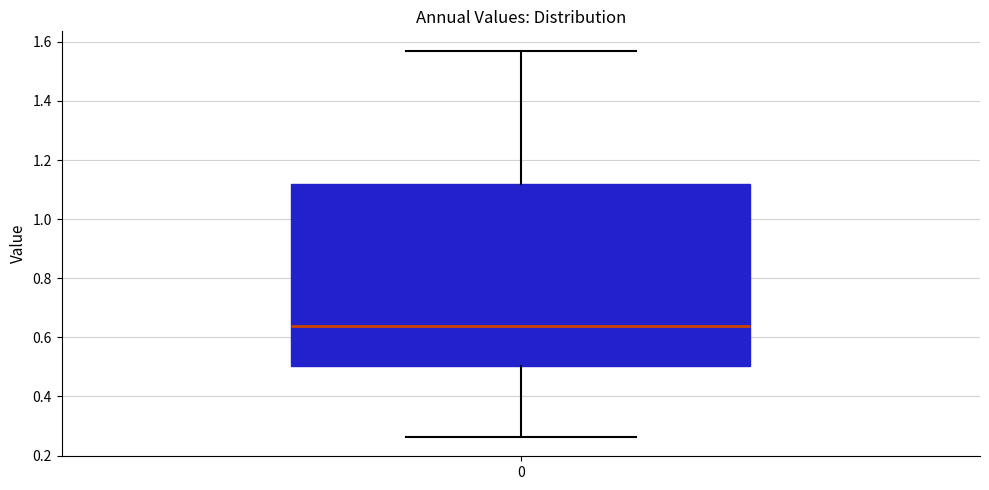

Transcribe this box plot: give where the median line is, the range the box spans, and where the two whiskers end, as read against the y-axis. The values are not printed on the chart, so give them approximately, as read against the axis.

median 0.64, box 0.50 to 1.12, whiskers 0.26 to 1.58